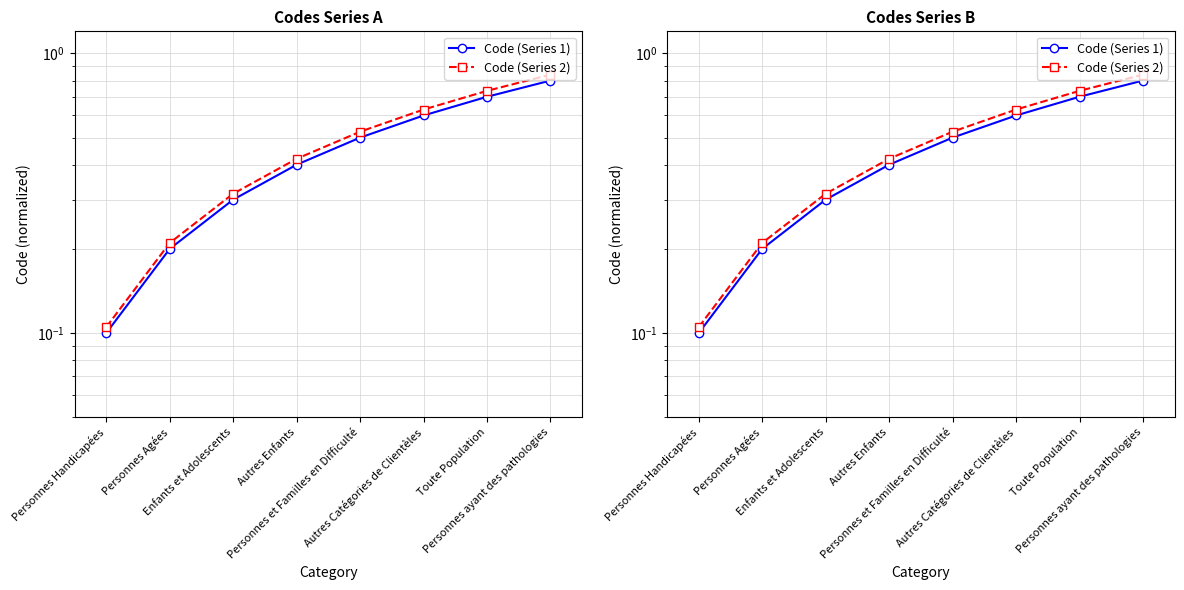

What is the total value across all series at Personnes et Familles en Difficulté?

1.0